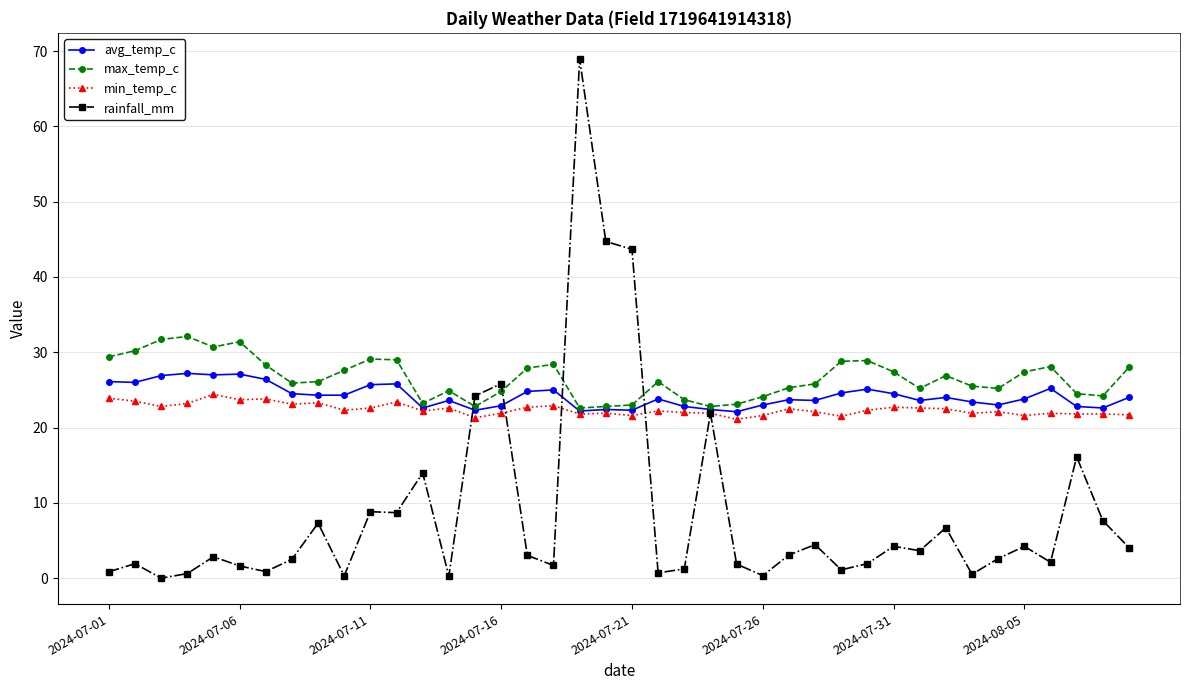

What is the maximum value for rainfall_mm?

69.0